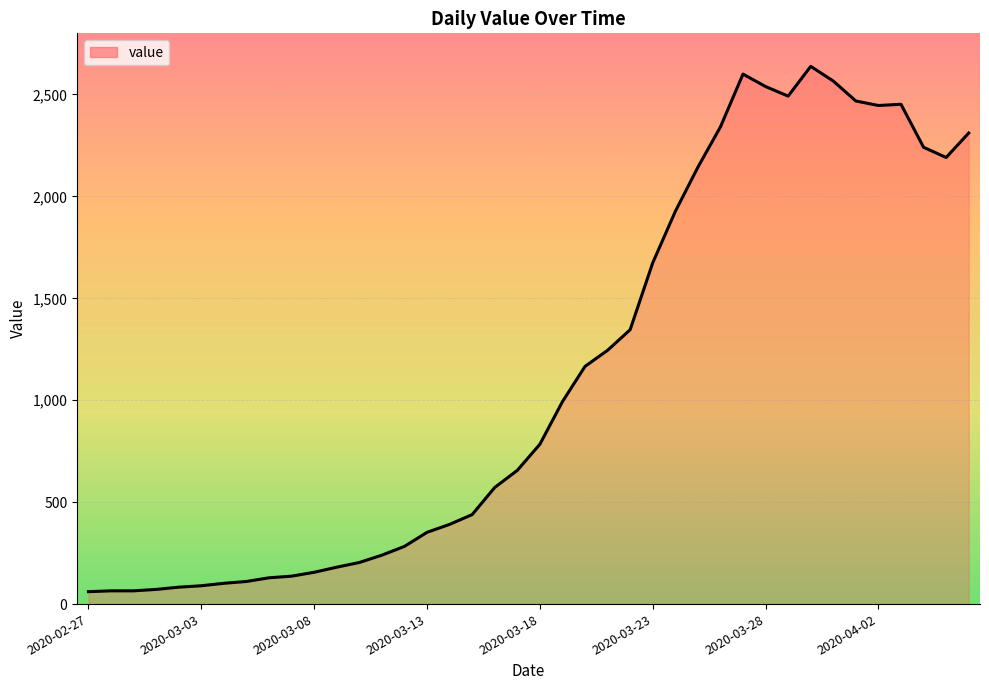

What is the smallest value displayed?

61